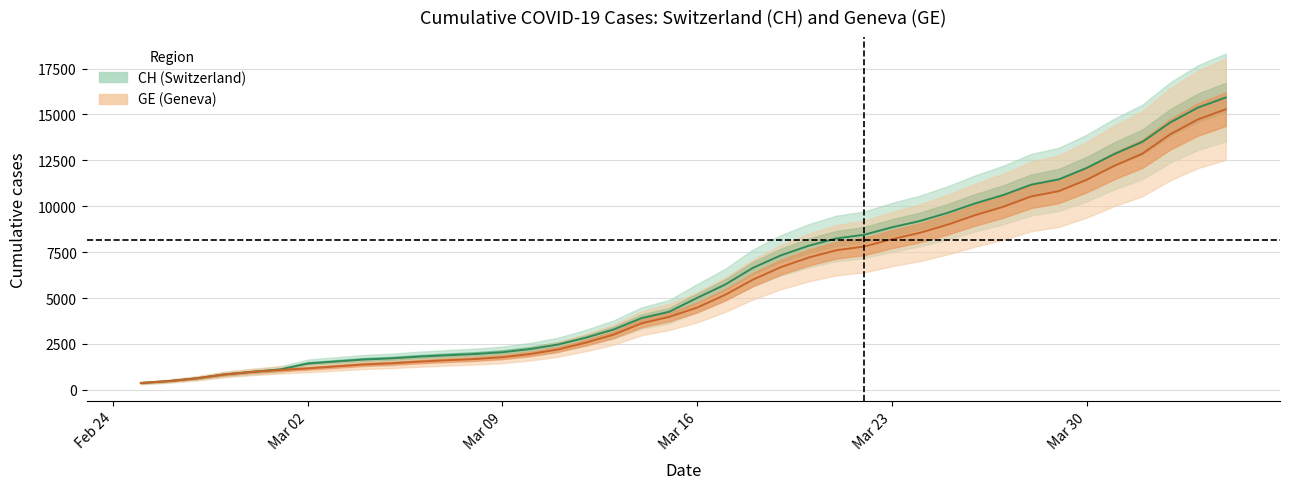

What is the average value of the GE series?

5641